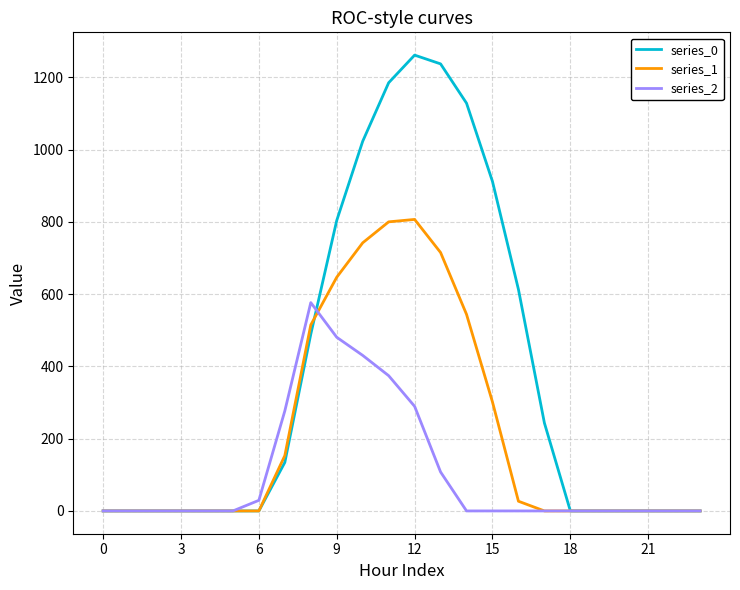

Which series has the largest total across all categories?

series_0